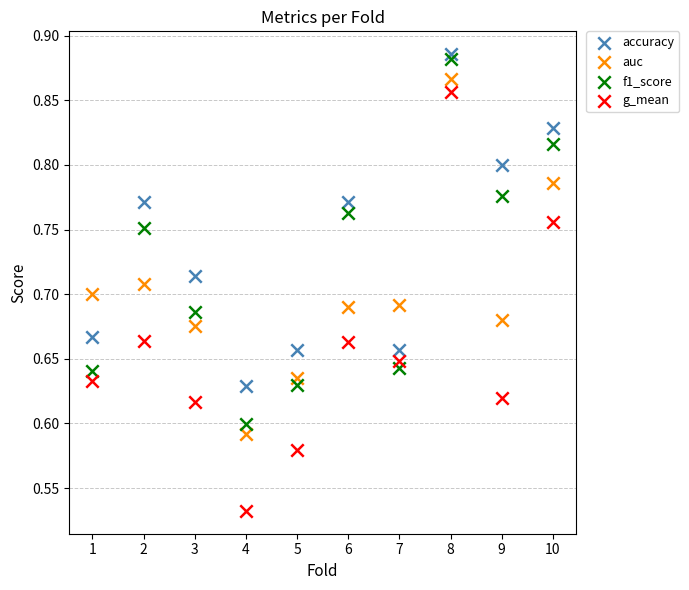

What are all the series names shown in the legend?

accuracy, auc, f1_score, g_mean